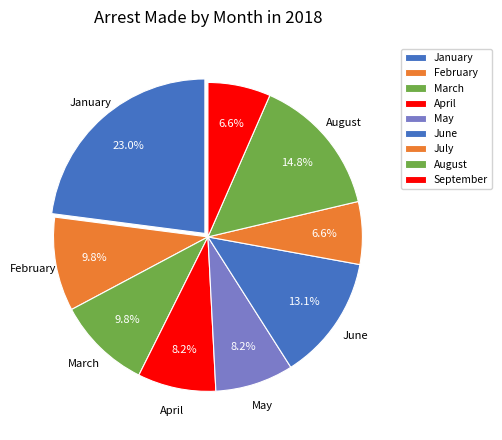

How many segments does this pie chart have?

9